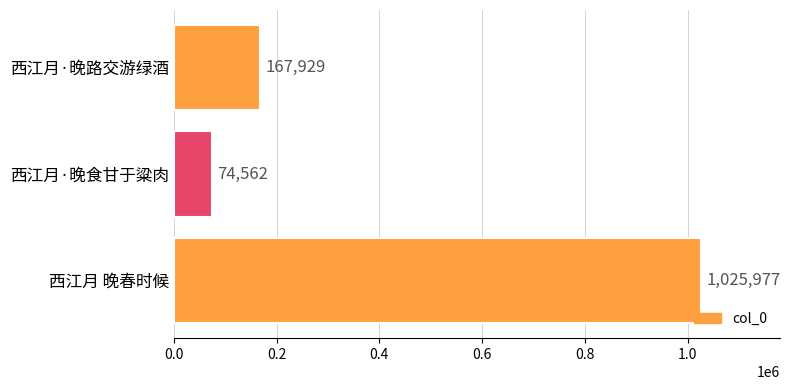

How many values are below 167929?

1